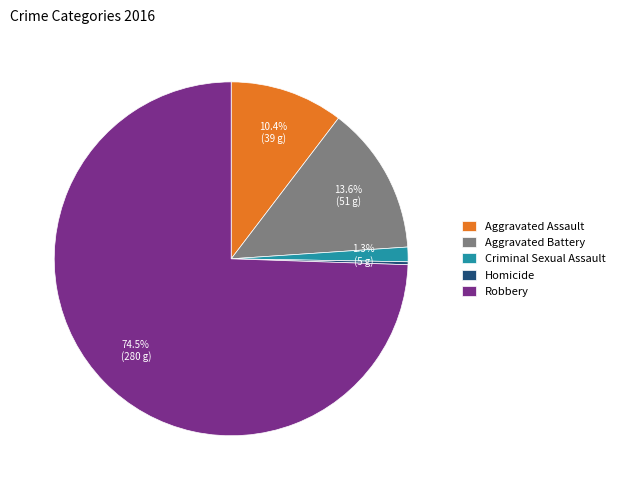

Which category has the biggest portion of the pie?

Robbery